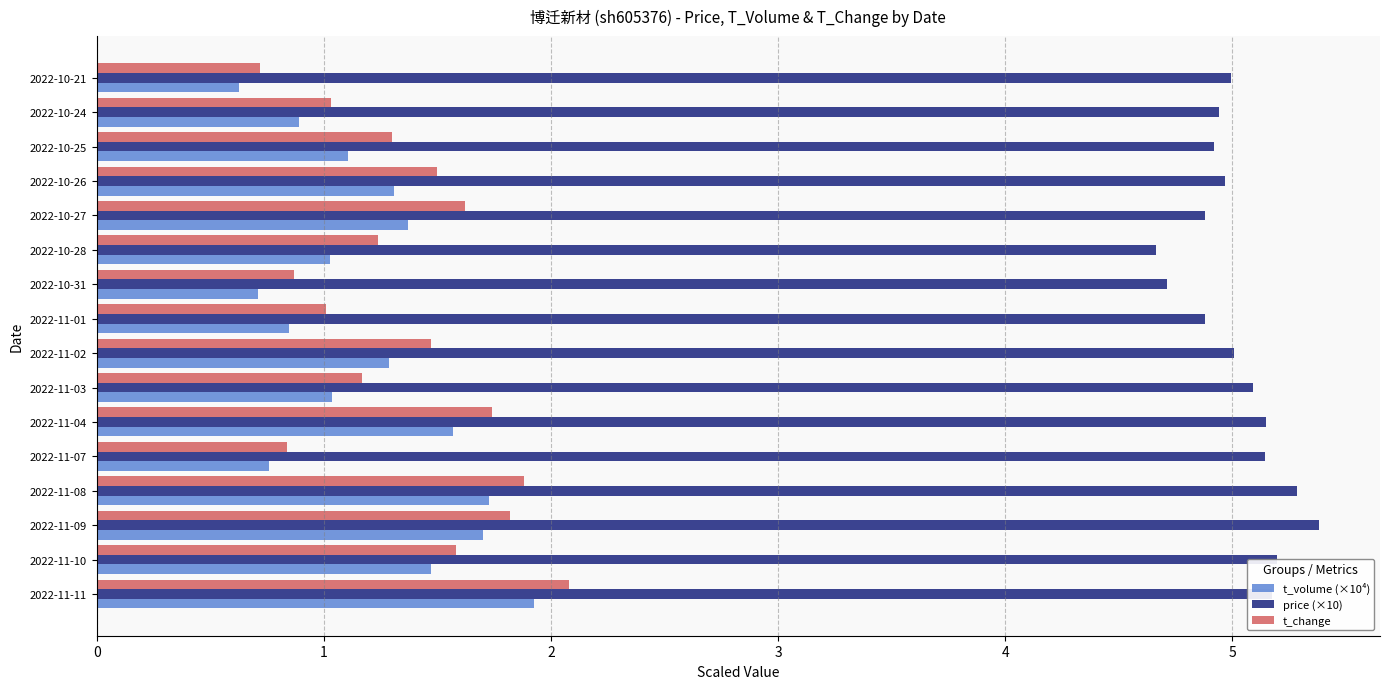

What is the sum of all price (×10) values?

80.4